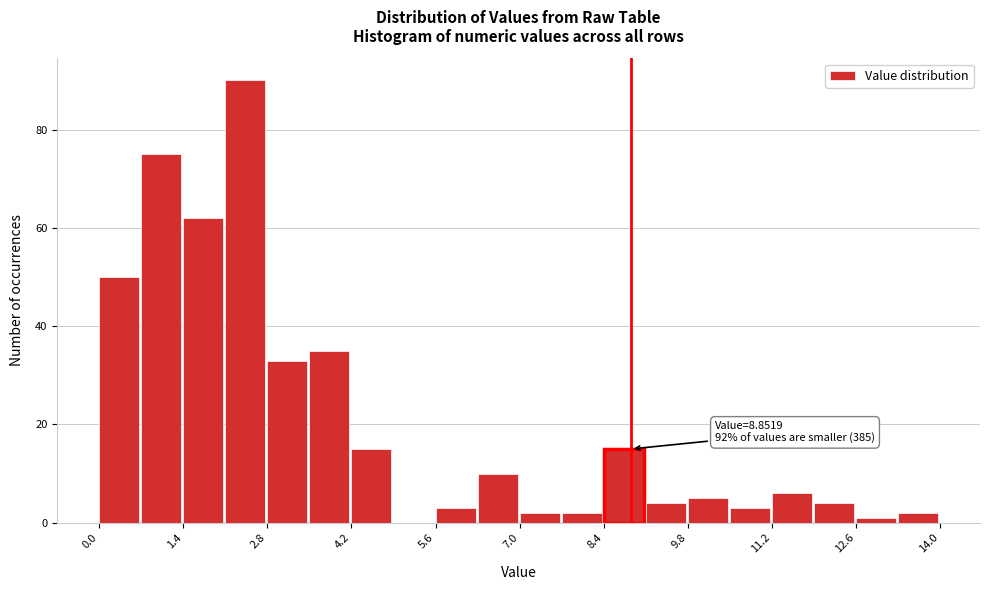

Read against the x-axis, roughly where is the centre of the tallest bar?

2.4